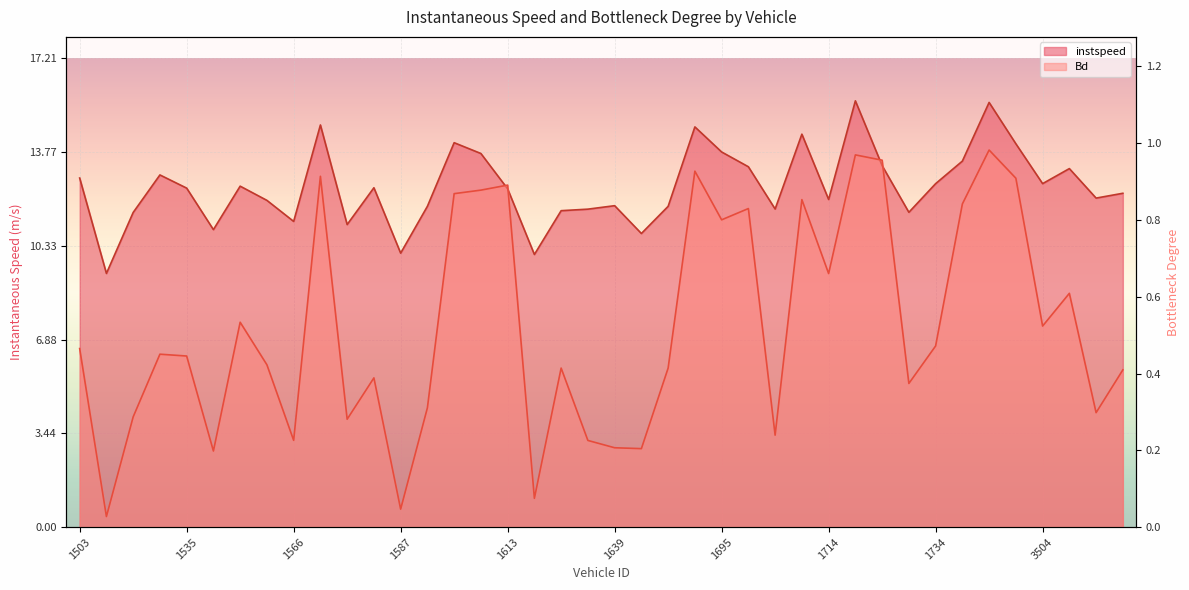

What is the minimum value for instspeed?

9.3